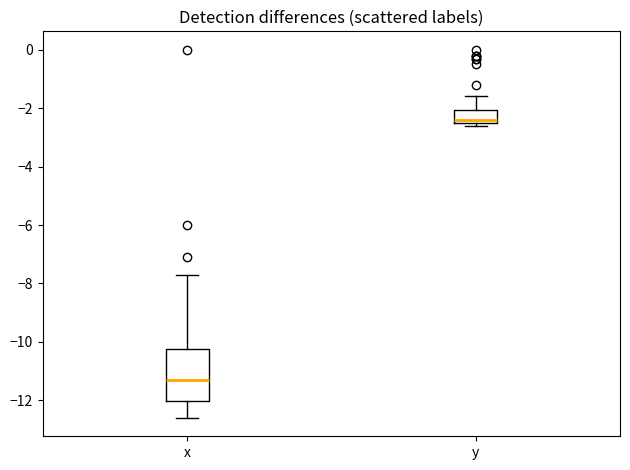

Reading left to right, transcribe this box plot: for each box, give where its median line is, the range the box spans, and where its two whiskers end, as read against the y-axis. The values are not printed on the chart, so give them approximately, as read against the axis.

x: median -11.2, box -12.0 to -10.2, whiskers -12.6 to -7.6
y: median -2.4 (just above the box's lower edge), box -2.4 to -2.0, whiskers -2.6 to -1.6